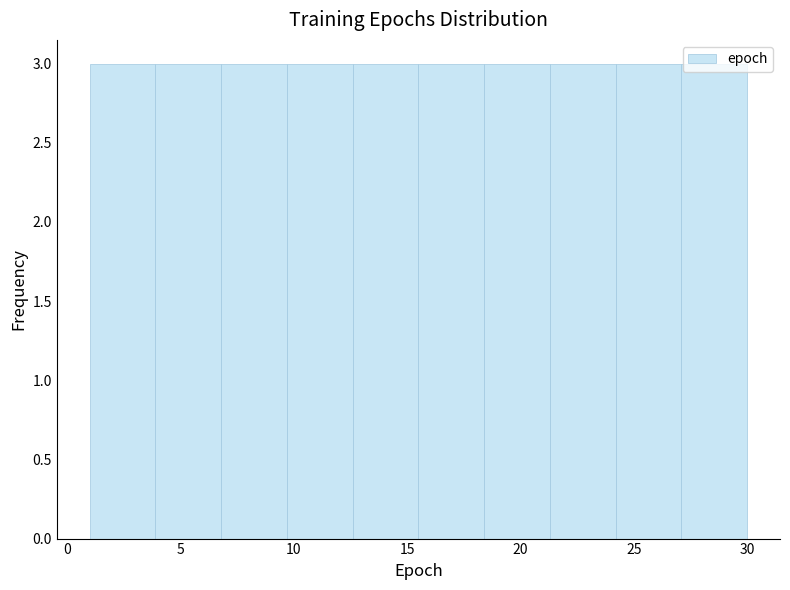

Reading left to right, transcribe this chart: for each bar, give the range it covers on the x-axis and its height. Neither the bar edges nor the heights are printed on the chart, so give them approximately, as read against the axes.

1.0 to 3.9: 3
3.9 to 6.8: 3
6.8 to 9.7: 3
9.7 to 12.6: 3
12.6 to 15.5: 3
15.5 to 18.4: 3
18.4 to 21.3: 3
21.3 to 24.2: 3
24.2 to 27.1: 3
27.1 to 30.0: 3